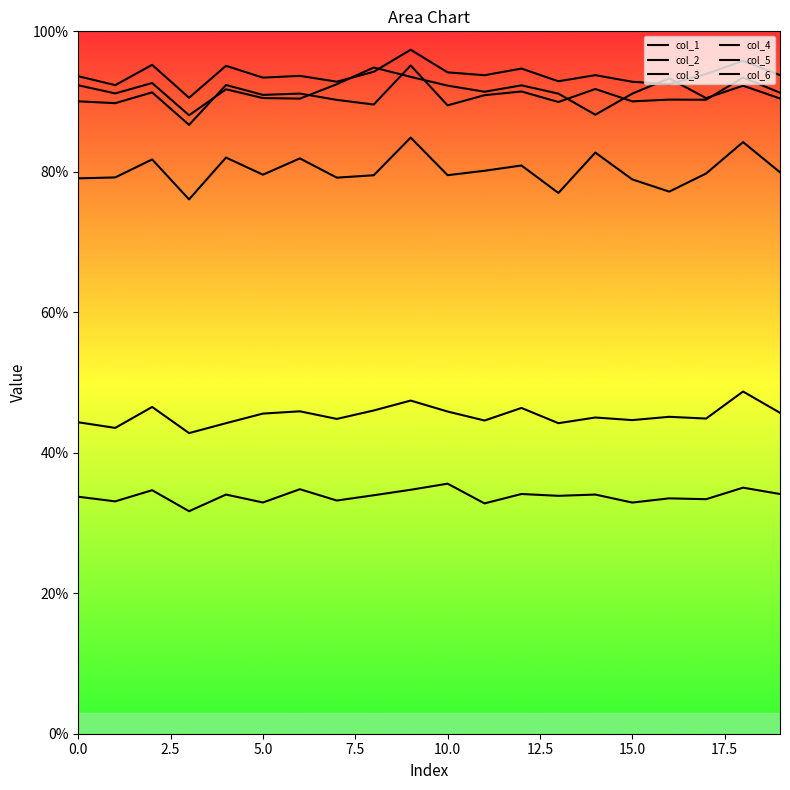

True or false: col_3 and col_4 cross at least once.

False